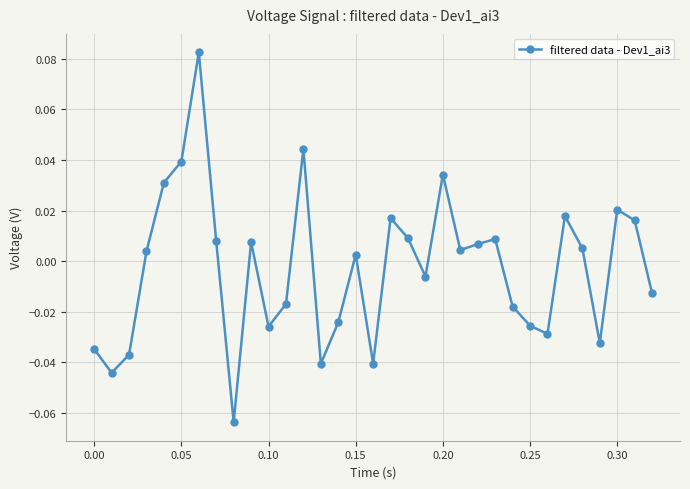

How many points are lower than both their immediate neighbors (excluding endpoints)?

9